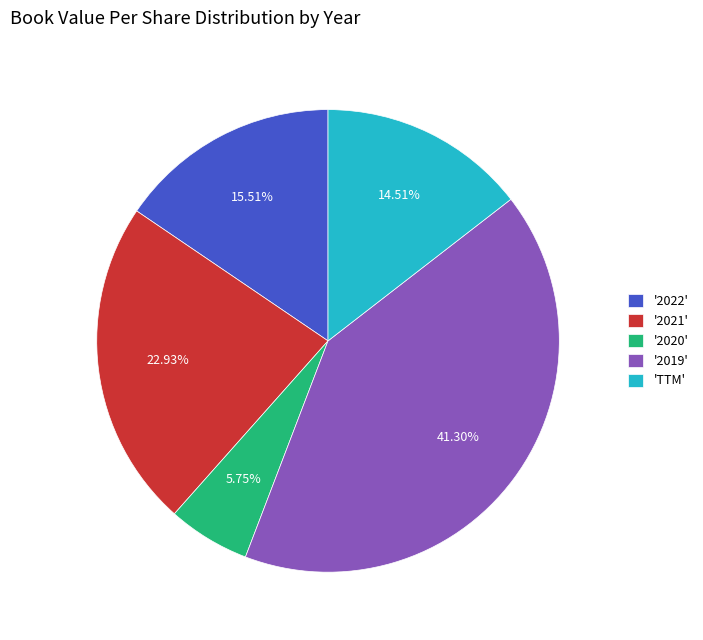

Is there any slice that represents more than half of the pie?

No